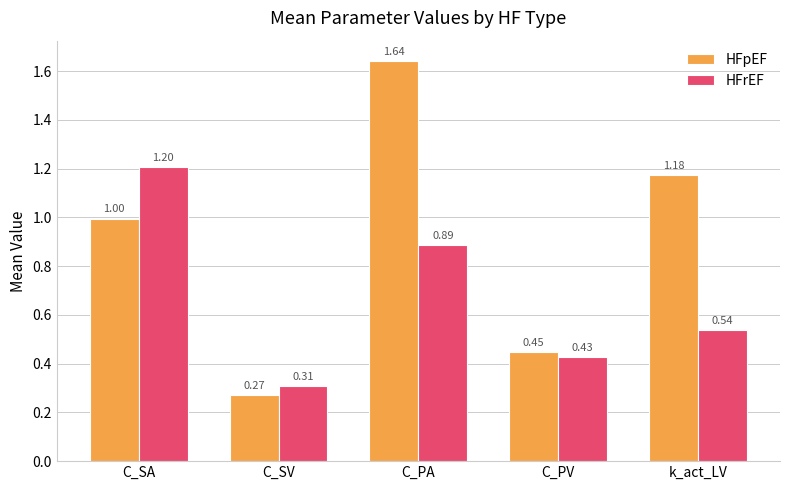

At which category does the chart reach its peak across all series?

C_PA